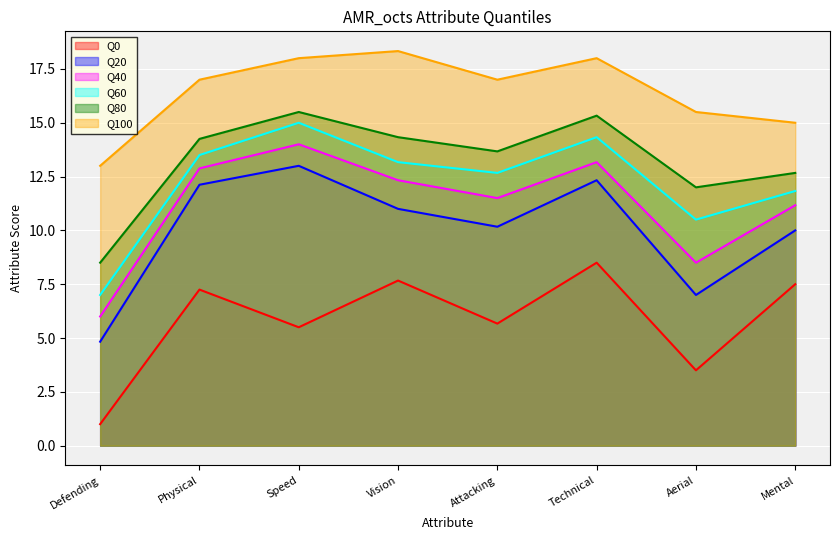

What is the minimum value shown in the chart?

1.0